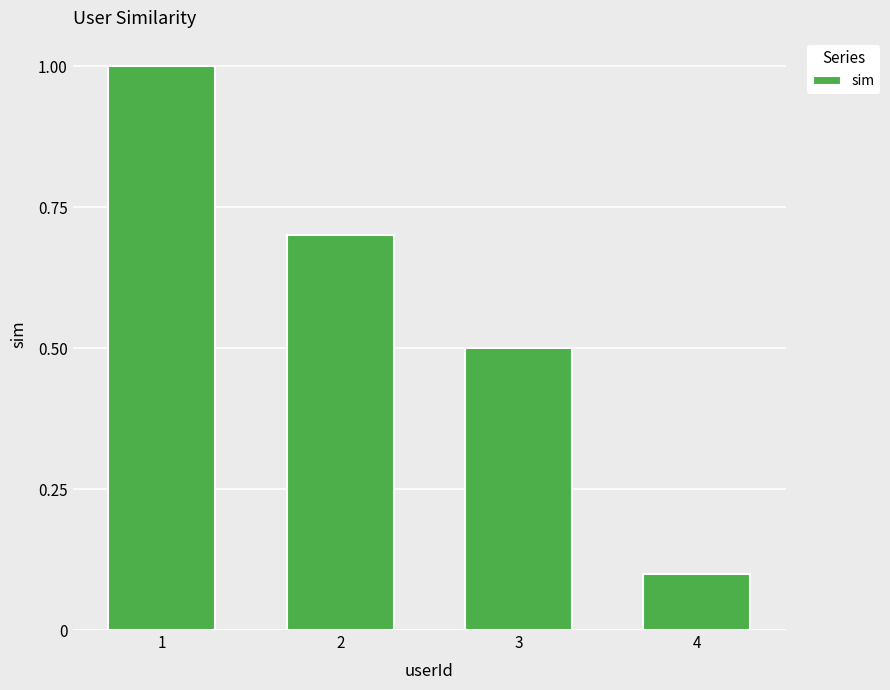

List the labels in order of value, smallest first.

4, 3, 2, 1